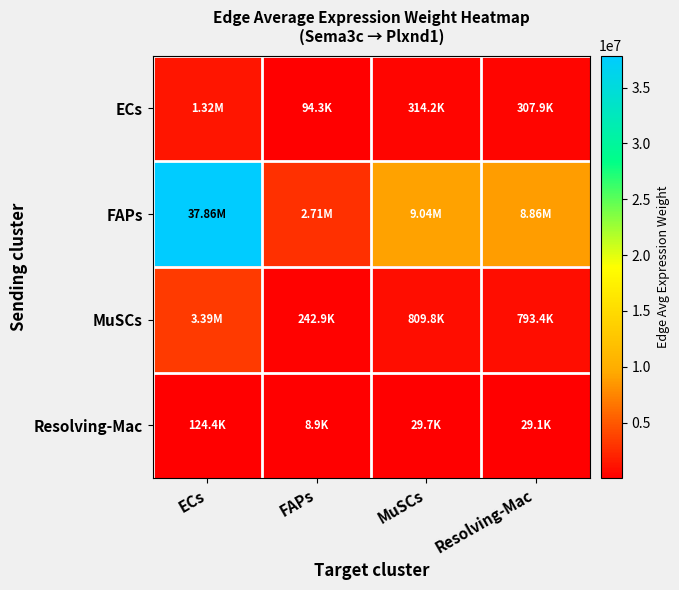

What is the maximum value shown in the chart?

37863369.6